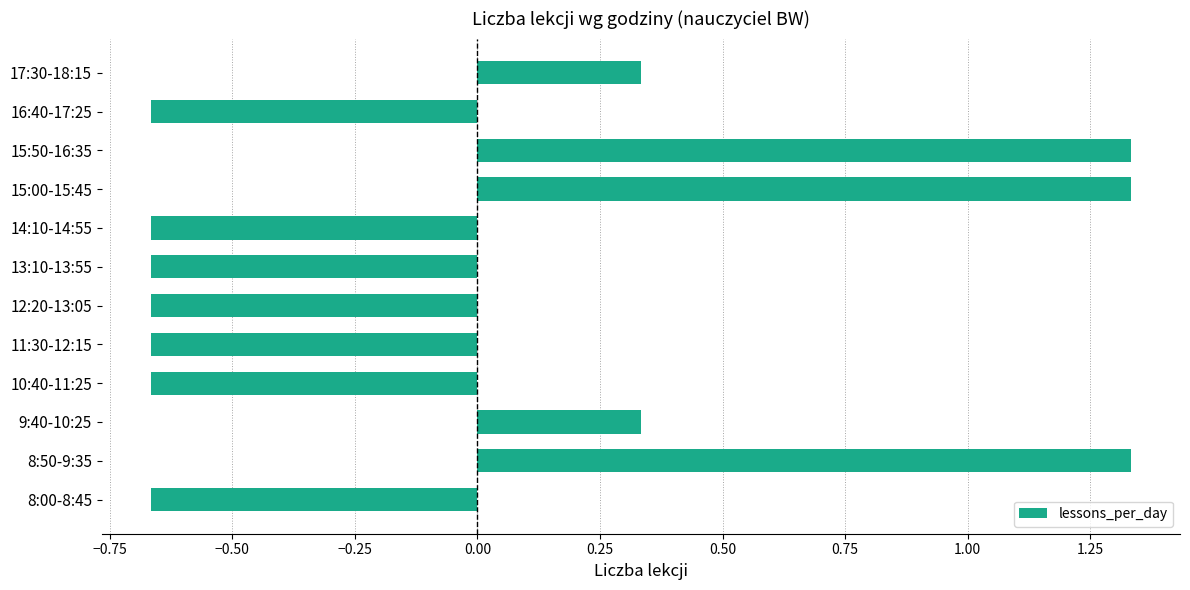

What is the difference between the maximum and minimum values?

2.0